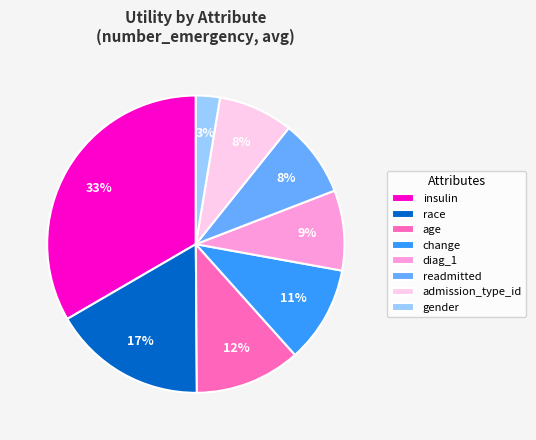

To the nearest percent, what is the combined percentage of insulin and change?

44%